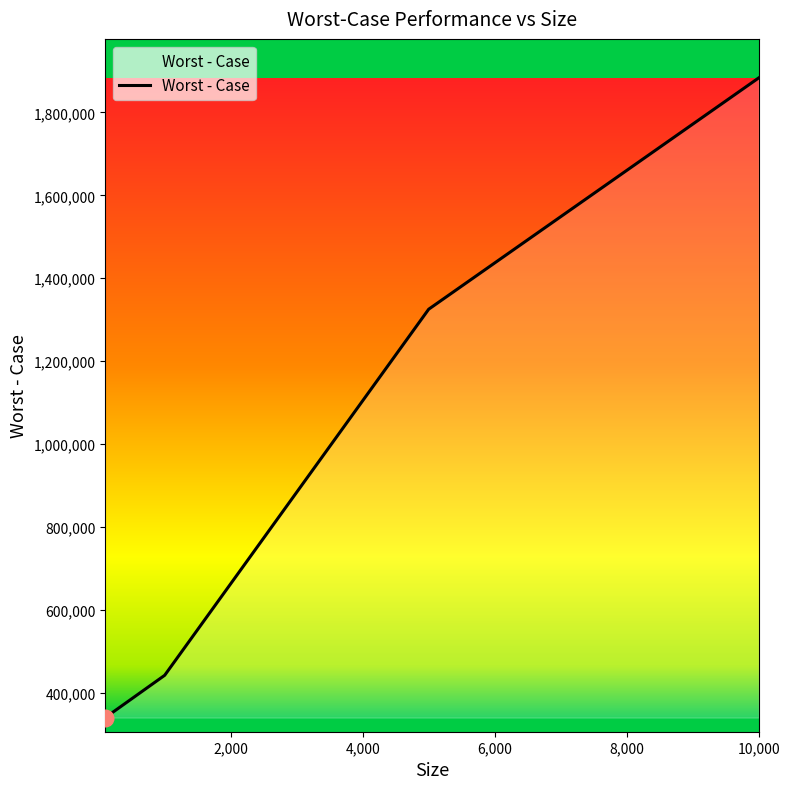

What is the difference between the maximum and second lowest values?

1440938